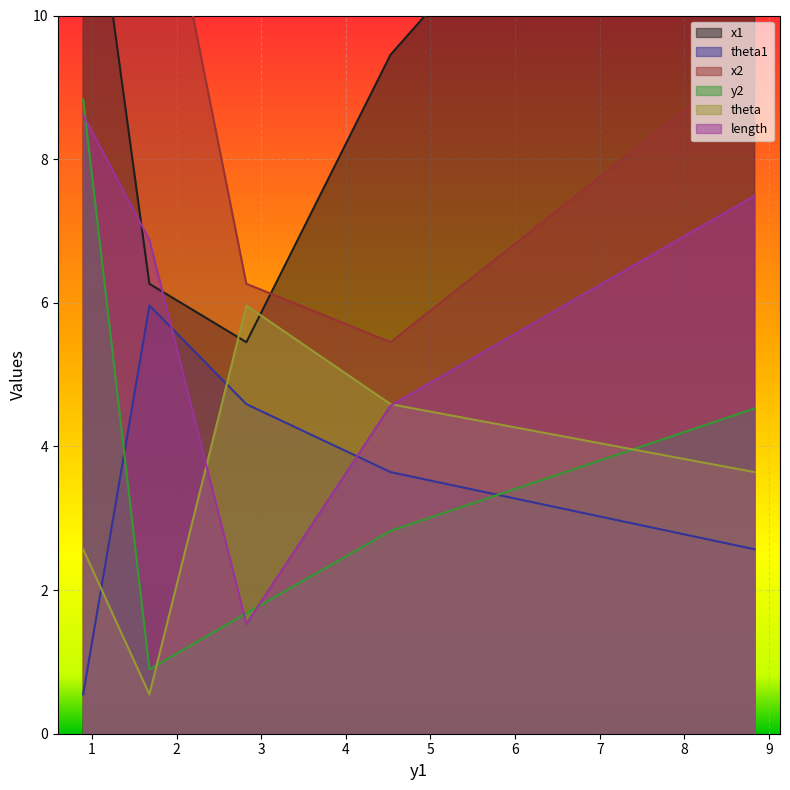

What is the maximum value for x2?

15.2